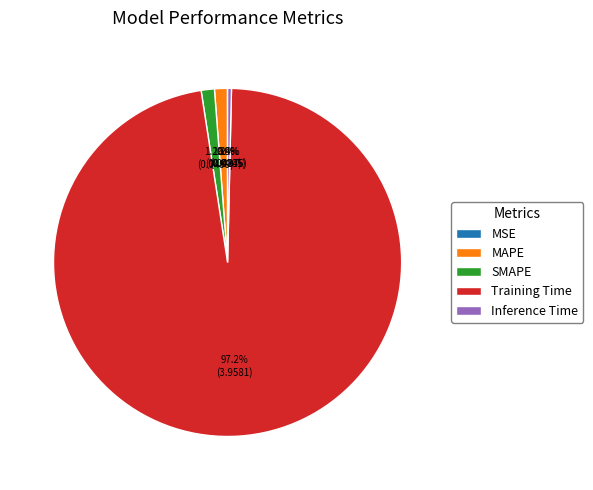

Which category has the biggest portion of the pie?

Training Time